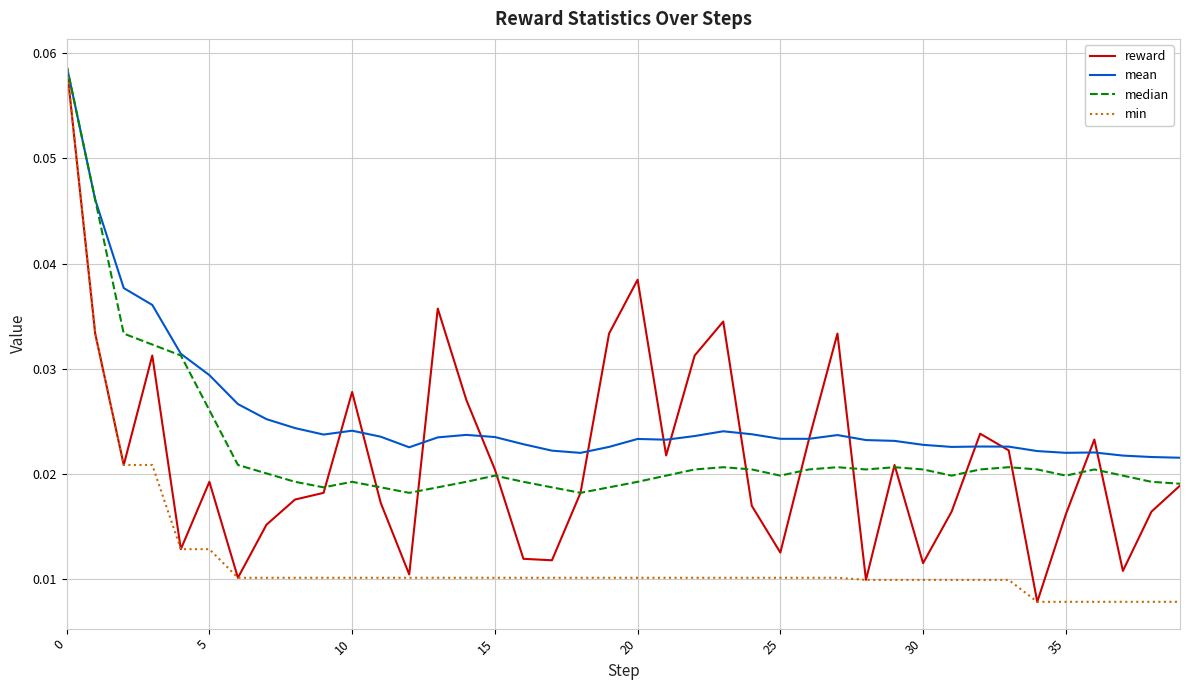

Which series has the largest total across all categories?

mean